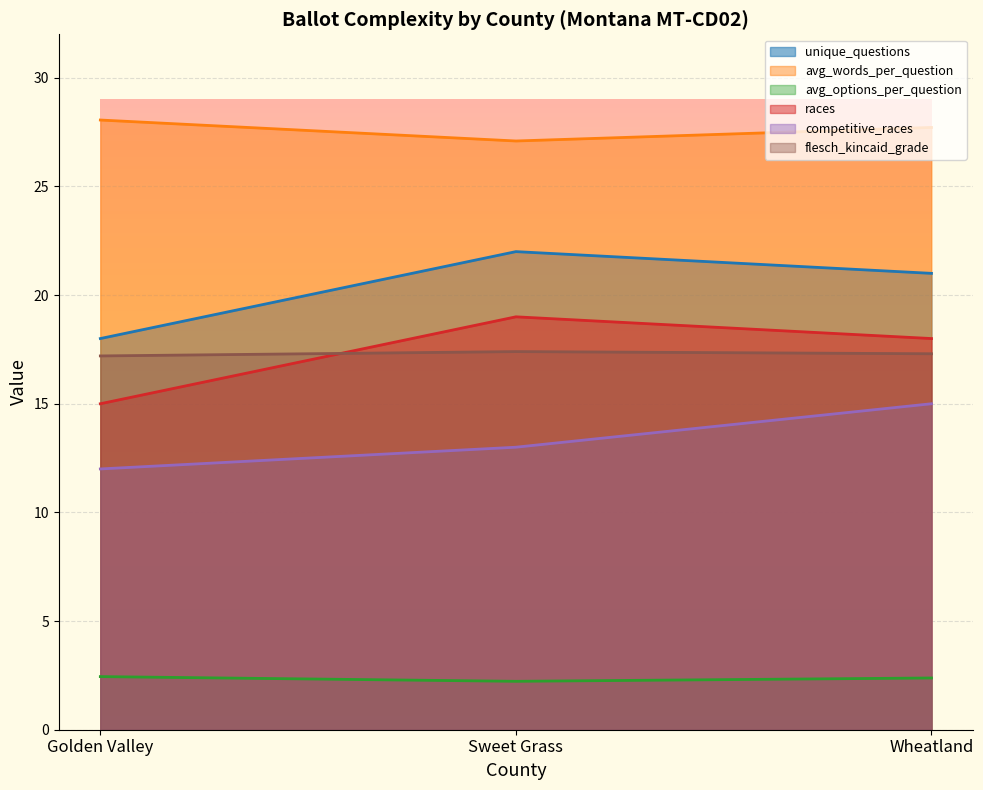

Reading right to left, extract all data points from this chart.

unique_questions: 21.0	22.0	18.0
avg_words_per_question: 27.7	27.1	28.1
avg_options_per_question: 2.4	2.2	2.4
races: 18.0	19.0	15.0
competitive_races: 15.0	13.0	12.0
flesch_kincaid_grade: 17.3	17.4	17.2